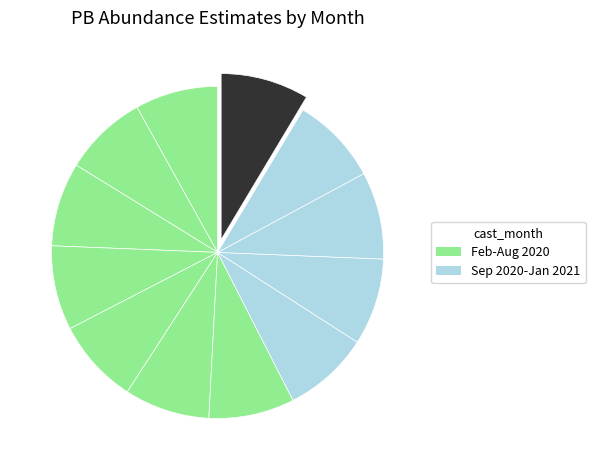

What is the smallest slice in the pie chart?

2